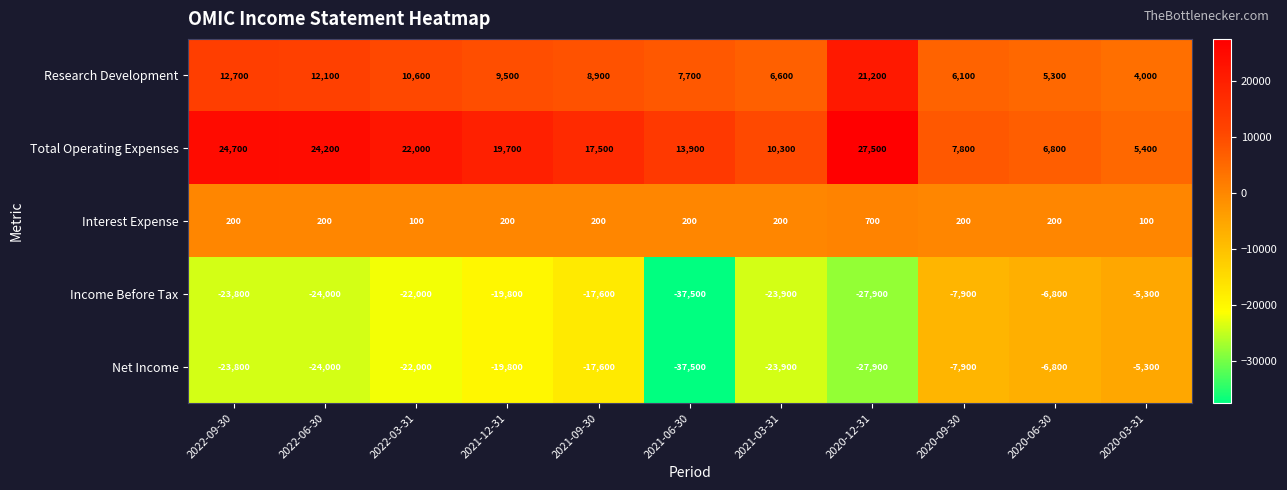

What is the maximum value for Net Income?

-5300